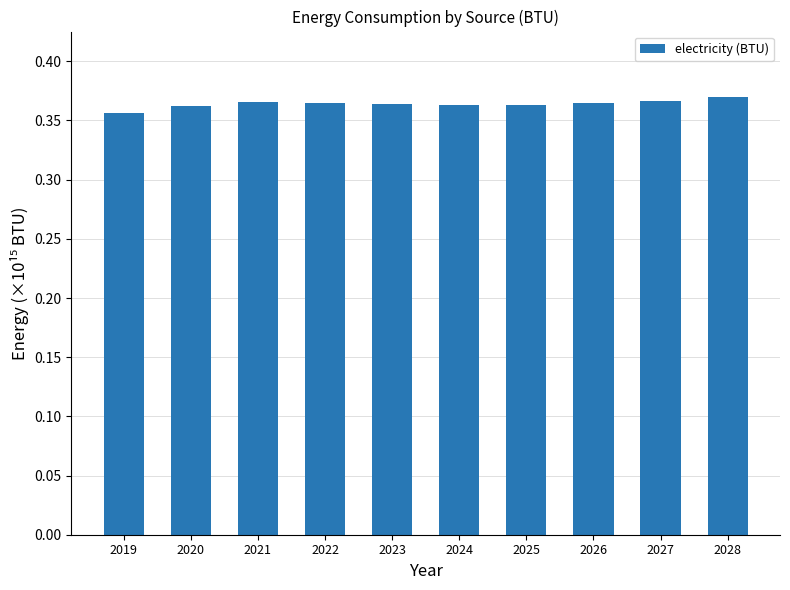

What is the sum of all values?

3.6